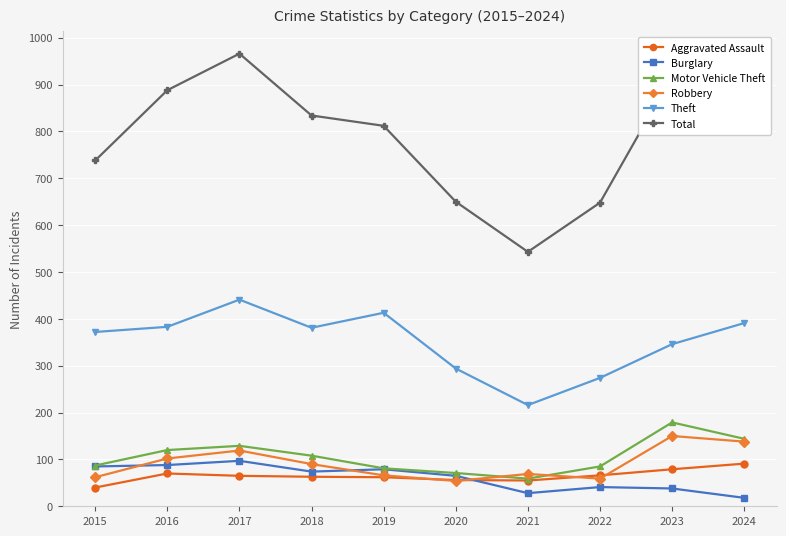

In Motor Vehicle Theft, how many points are lower than both neighbors (excluding endpoints)?

1